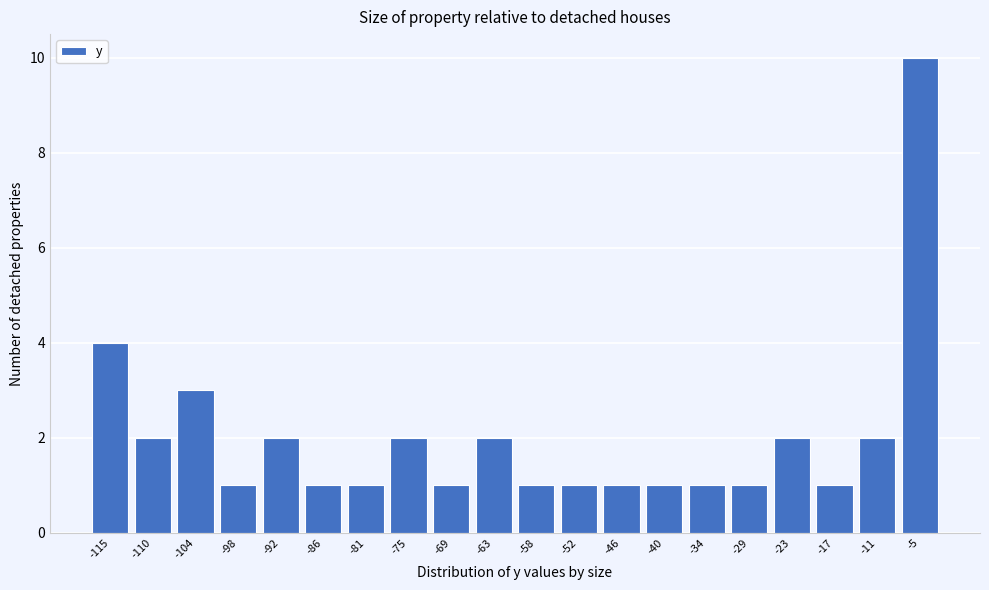

Reading right to left, extract all data points from this chart.

10	2	1	2	1	1	1	1	1	1	2	1	2	1	1	2	1	3	2	4